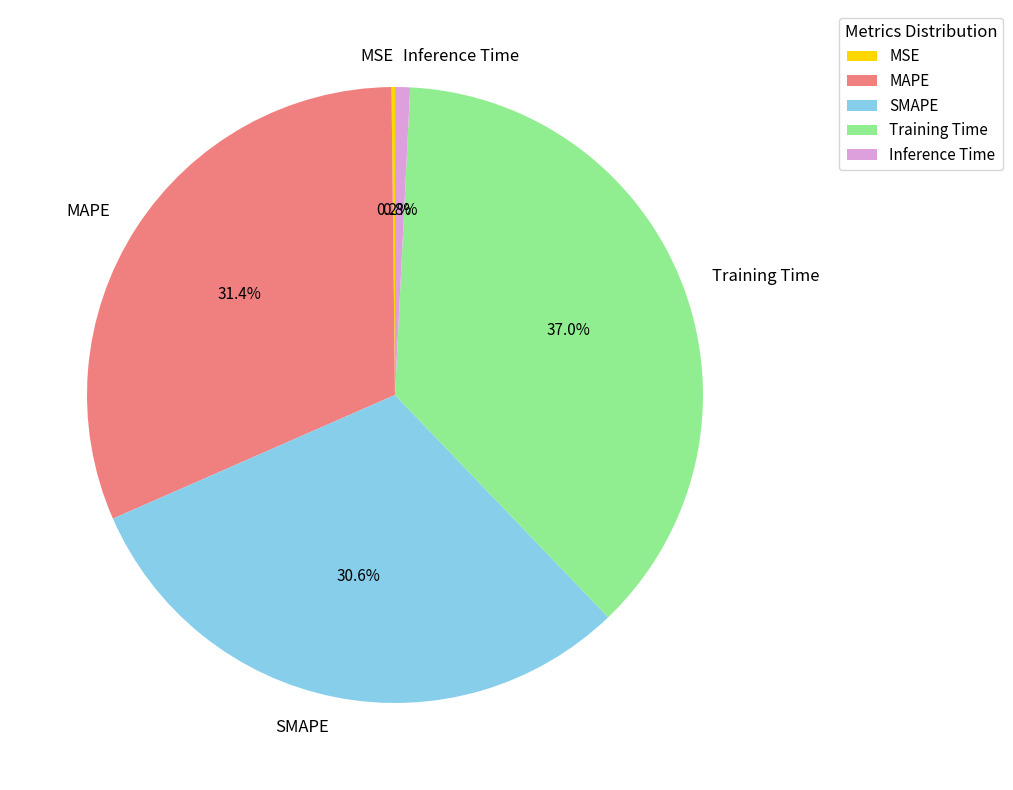

What portion of the pie excludes Inference Time?

99.2%